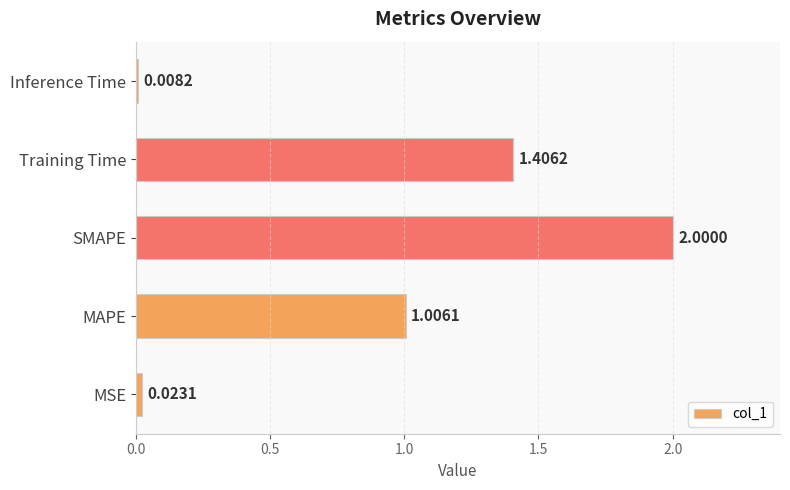

Which has a higher value, SMAPE or Inference Time?

SMAPE